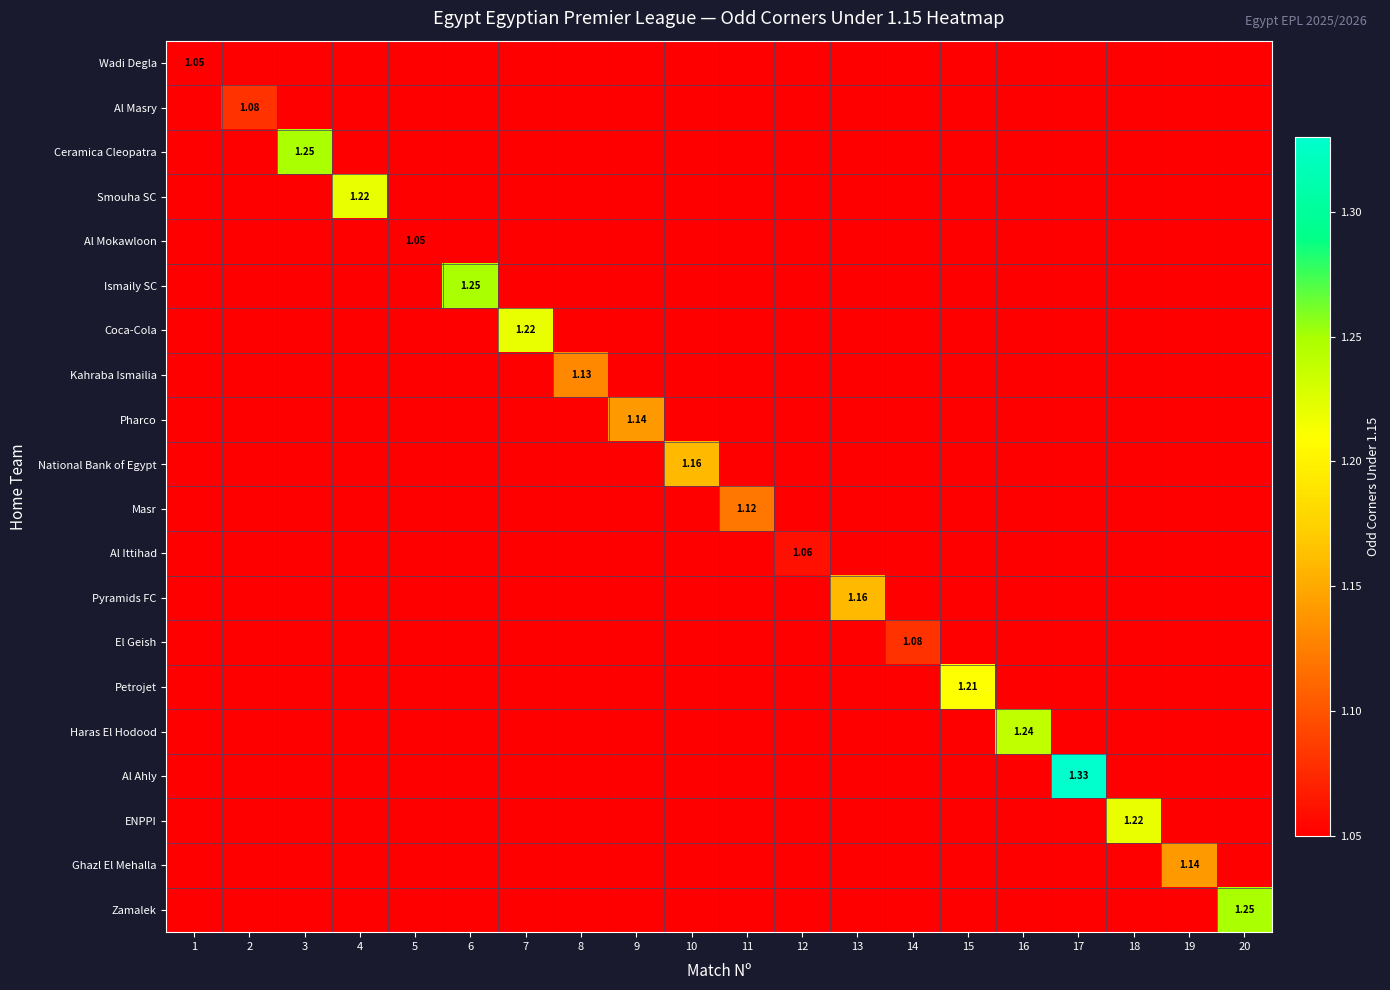

Is it true that Ceramica Cleopatra equals -0.8 at 20?

False